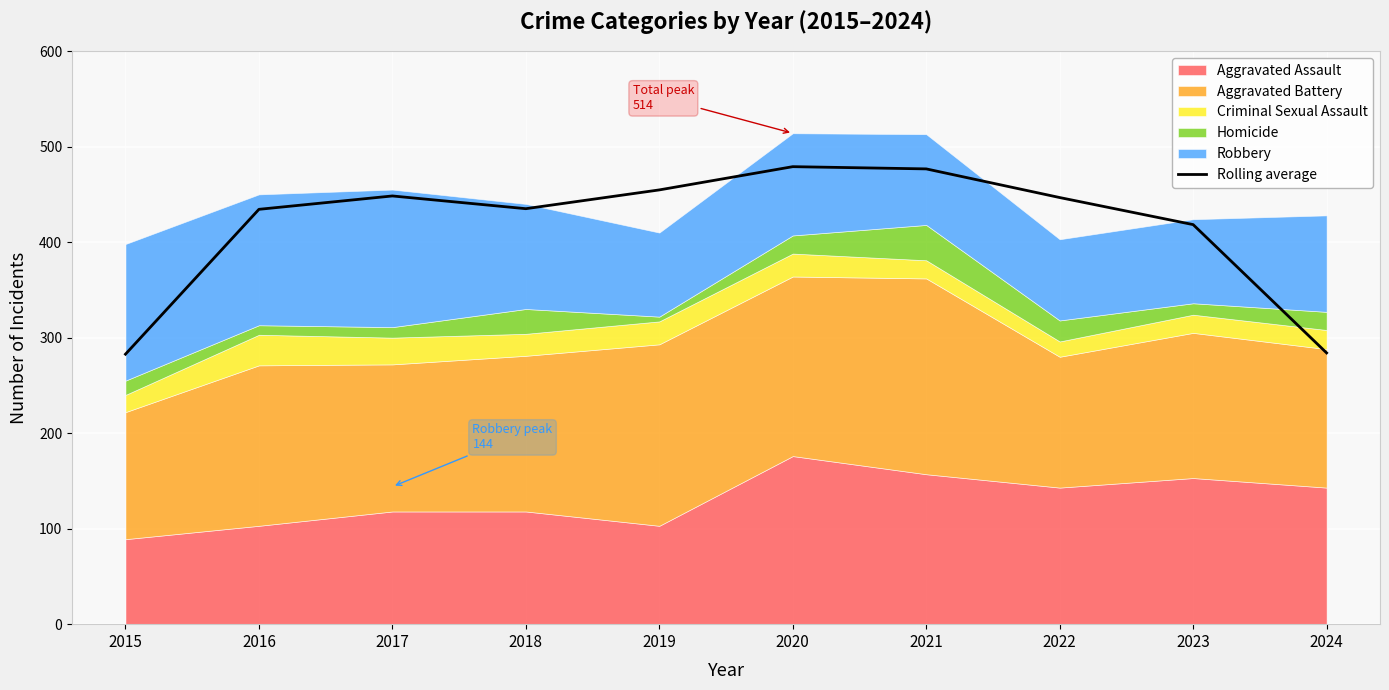

At which label is the value closest to 380?

2023